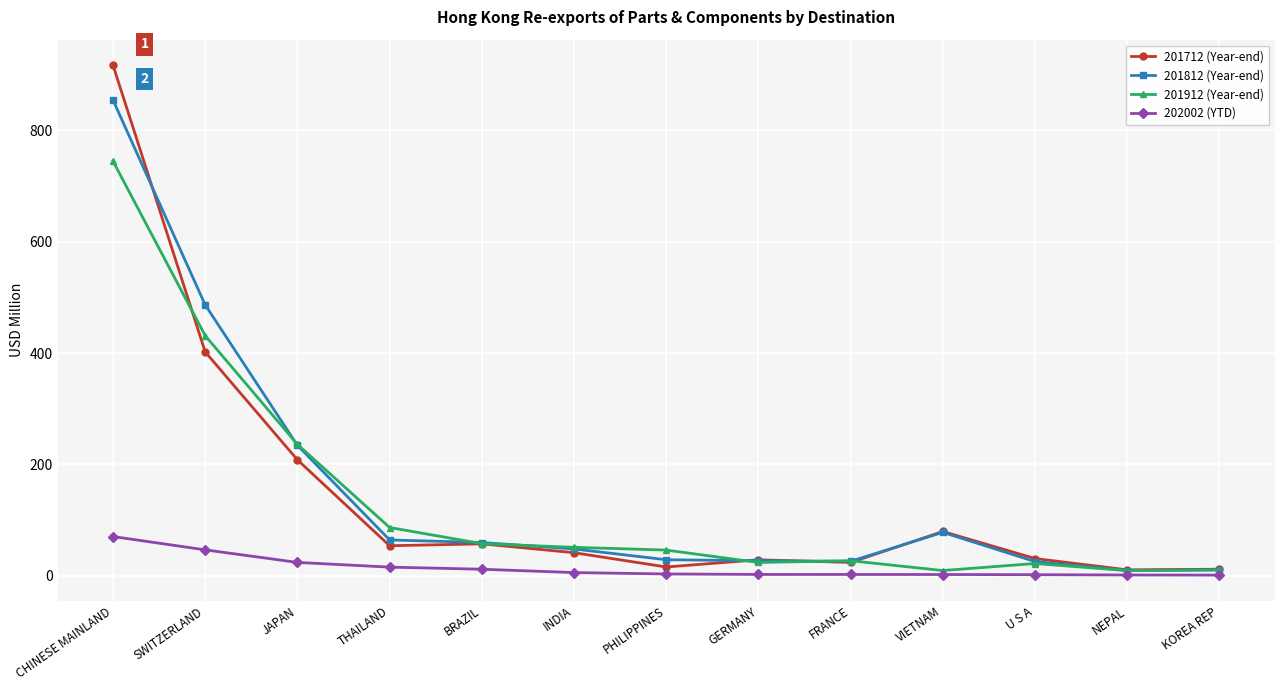

What is the greatest value displayed?

916.7